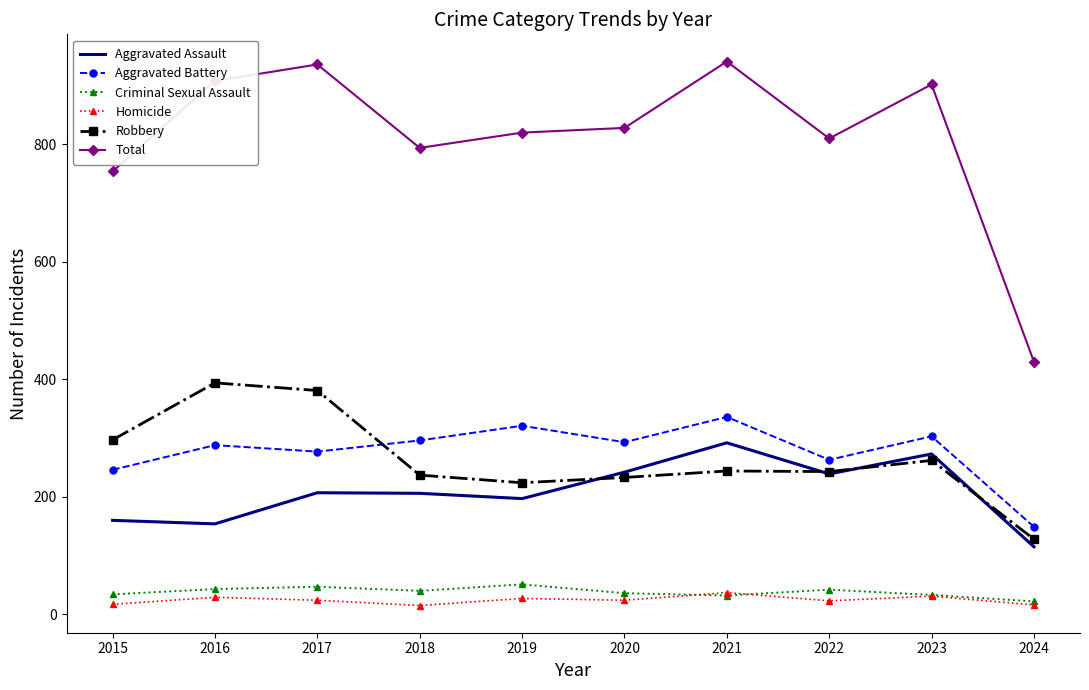

True or false: Homicide and Robbery cross at least once.

False